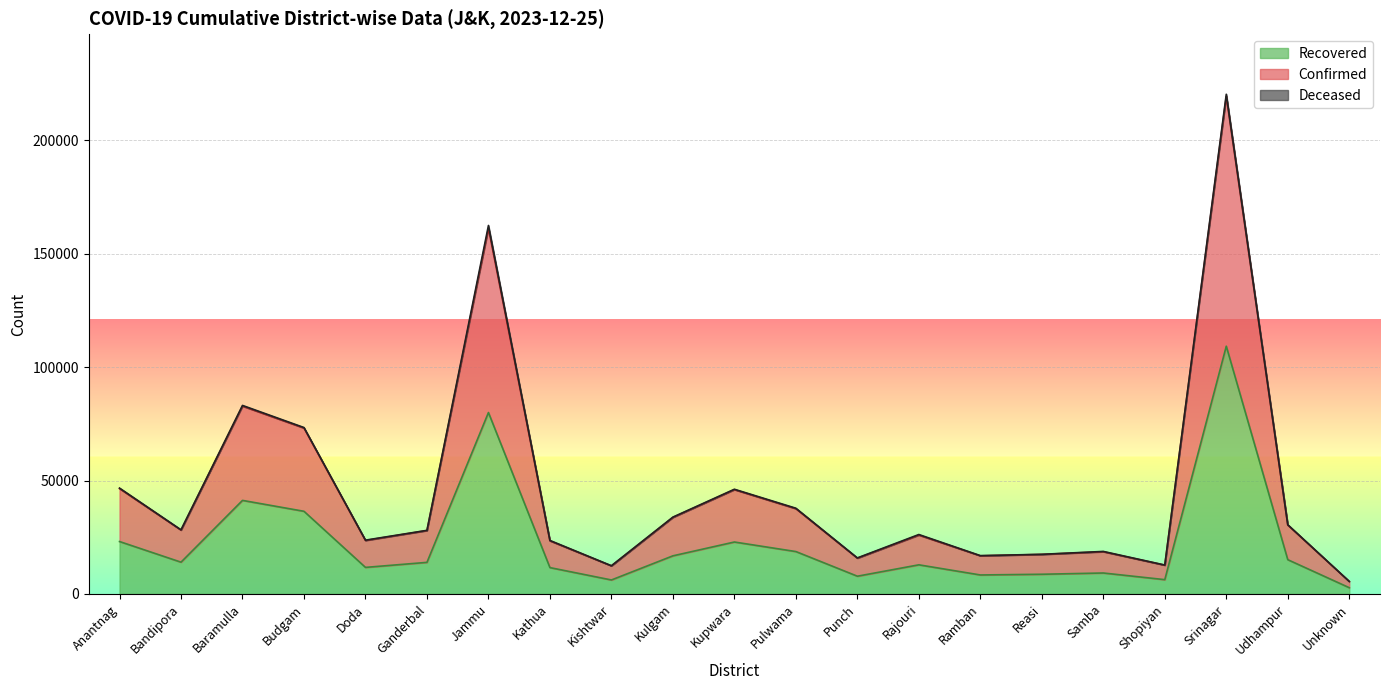

What is the sum of the Confirmed values at Udhampur and Punch?

46436